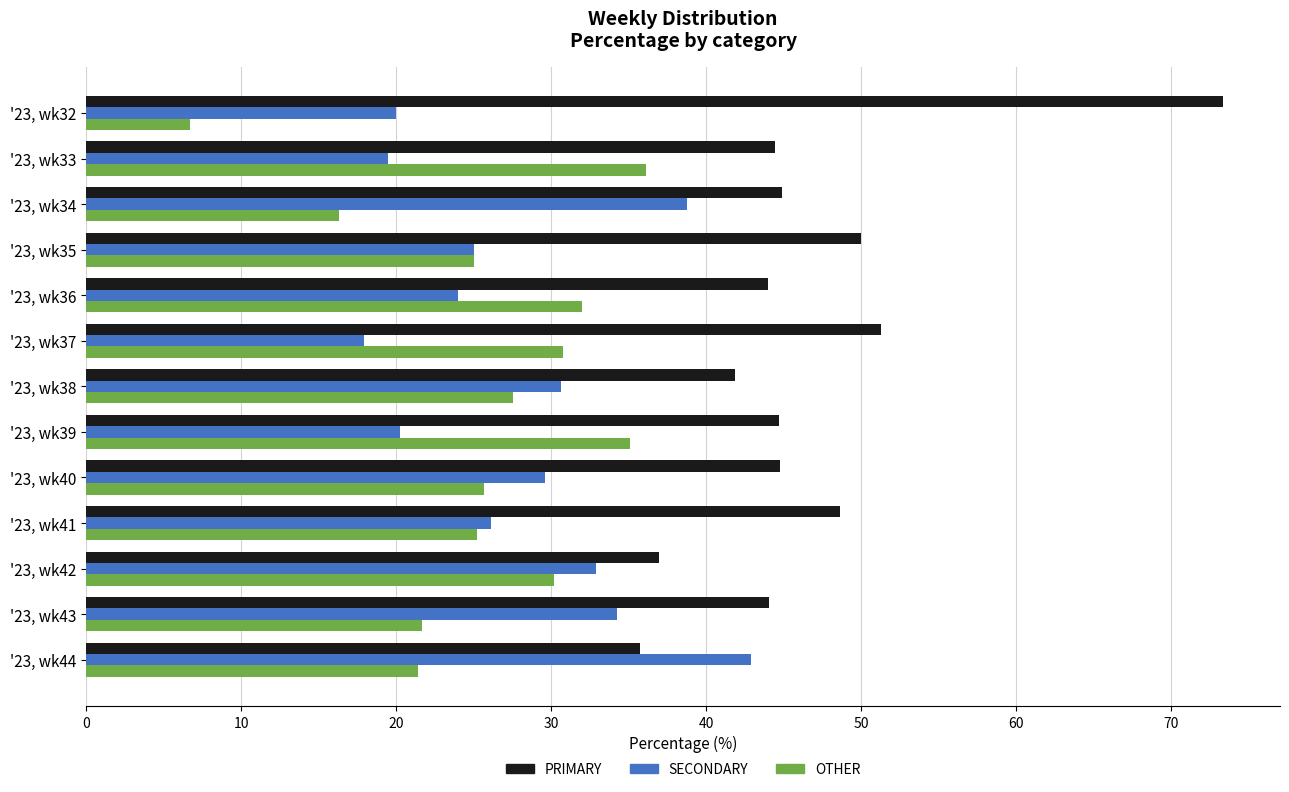

Is the value of PRIMARY at '23, wk32 greater than the value of SECONDARY at '23, wk40?

Yes